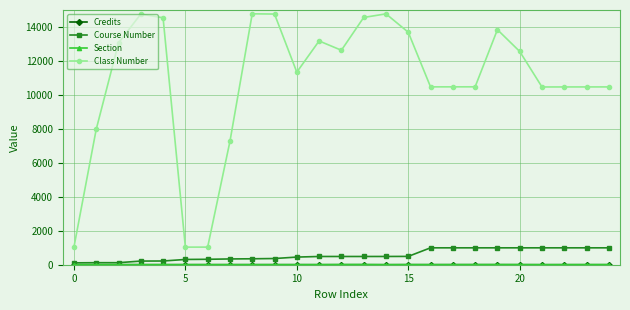

Count the number of categories in the chart.

25